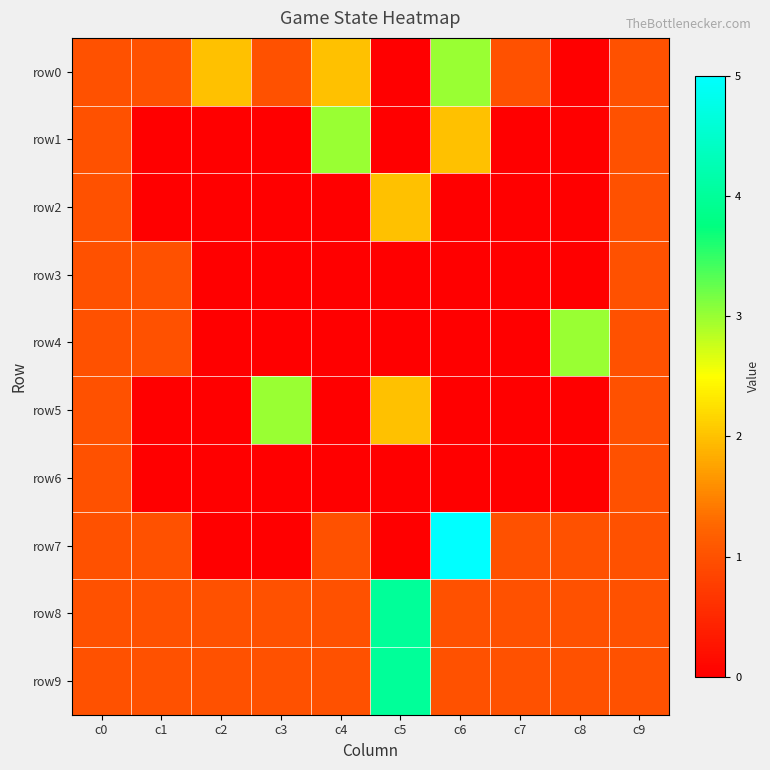

Which series has the largest range (max minus min)?

row7